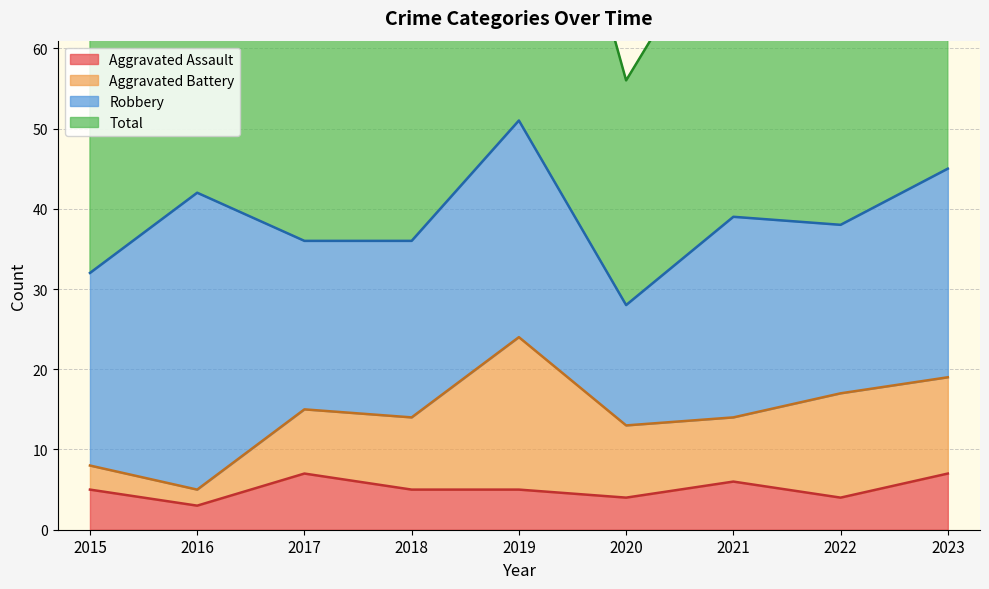

What is the maximum value shown in the chart?

104